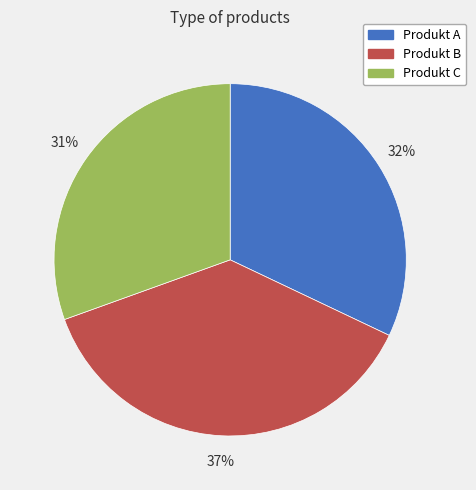

Which category has the smallest portion of the pie?

Produkt C